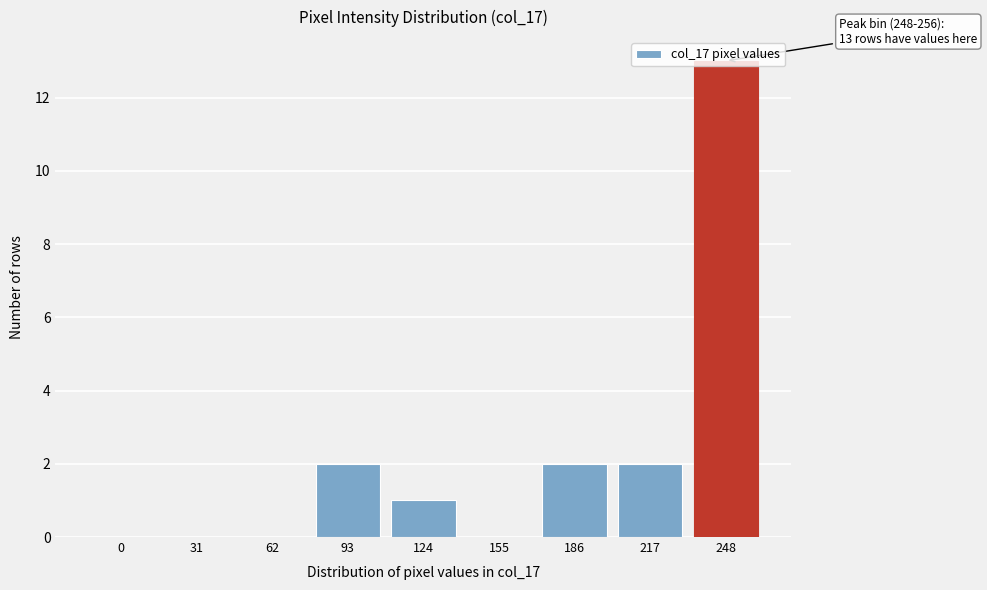

The value at 62 is 0. True or false?

True